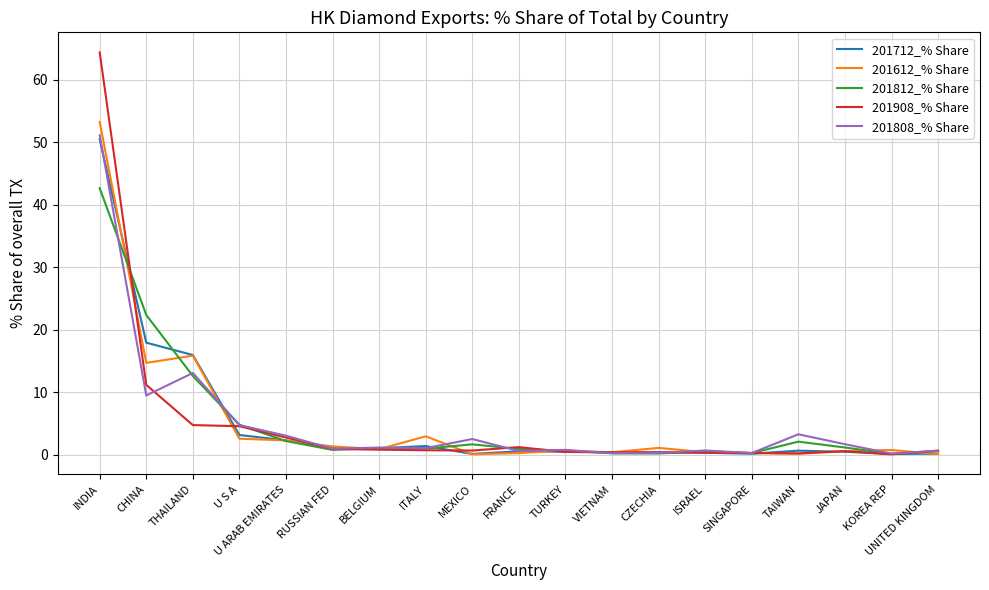

Count the number of categories in the chart.

19